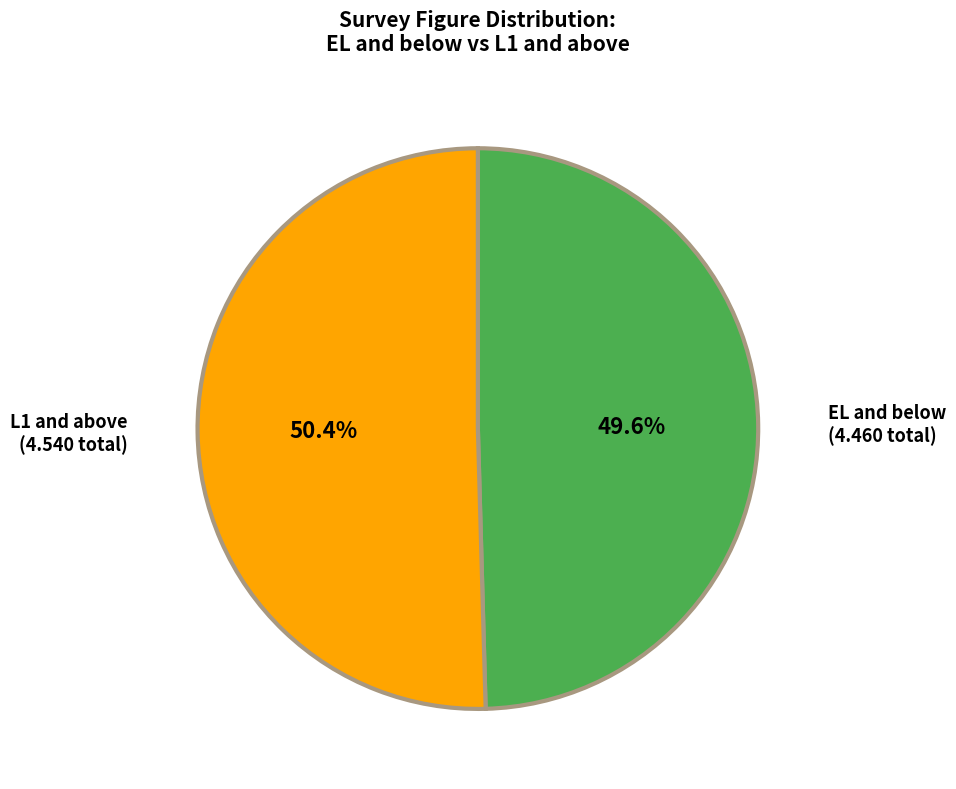

What is the largest slice in the pie chart?

L1 and above